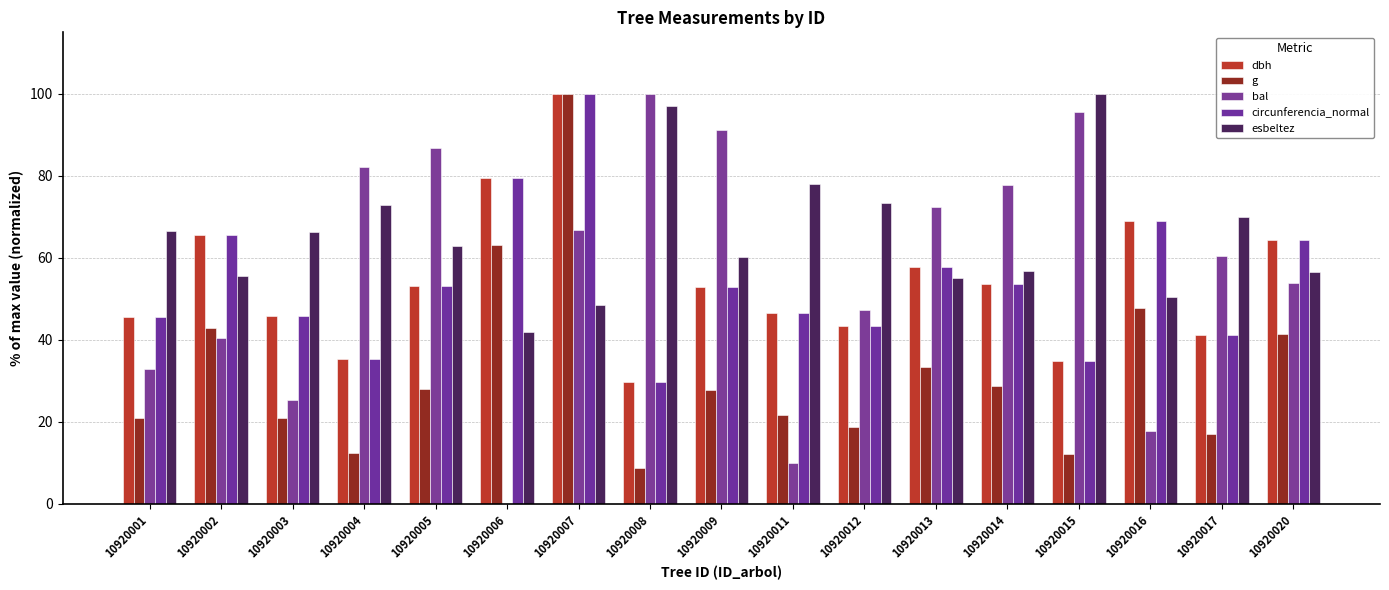

How many groups of bars are there?

17